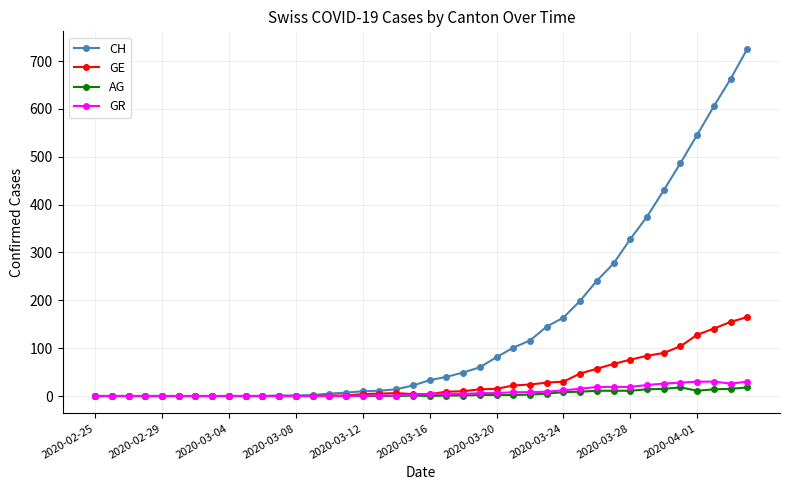

How many values in the GE series are below 6?

20